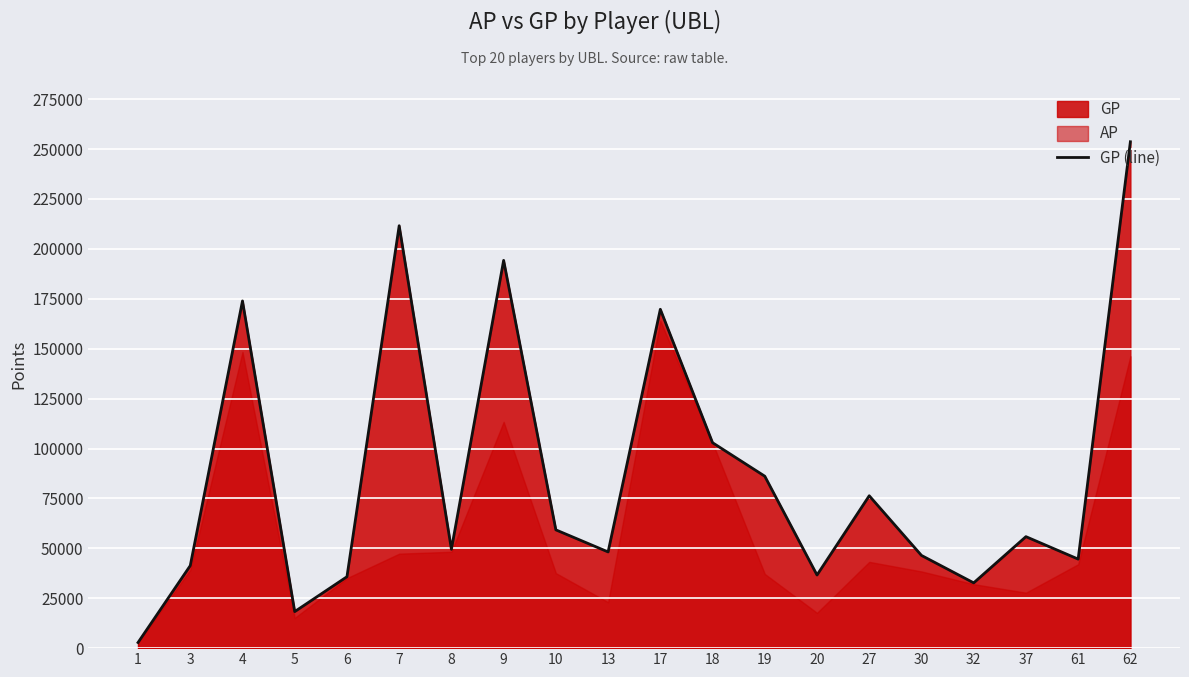

Which label corresponds to the largest value in the chart?

62